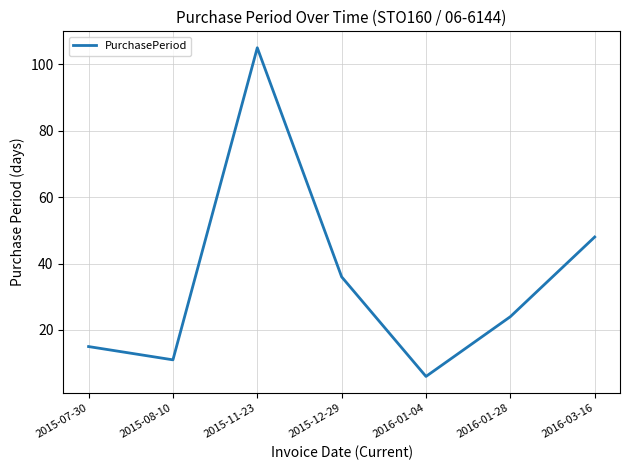

Which label corresponds to the smallest value in the chart?

2016-01-04